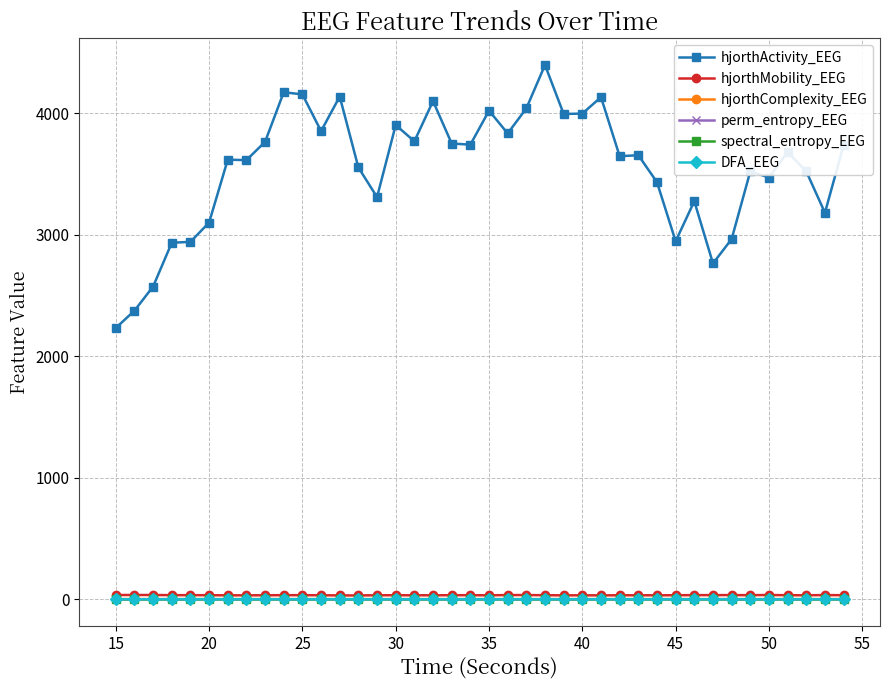

Which series has the largest total across all categories?

hjorthActivity_EEG